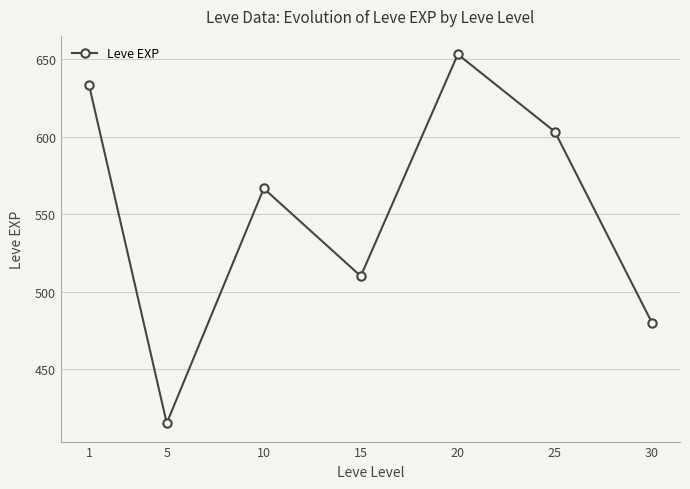

What is the average value?

551.7